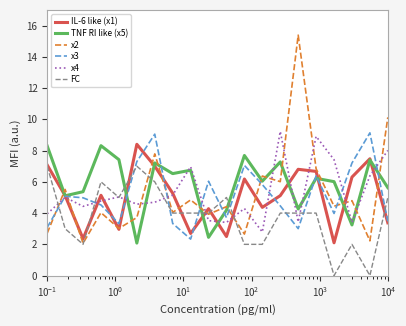

What is the maximum value for FC?

7.0